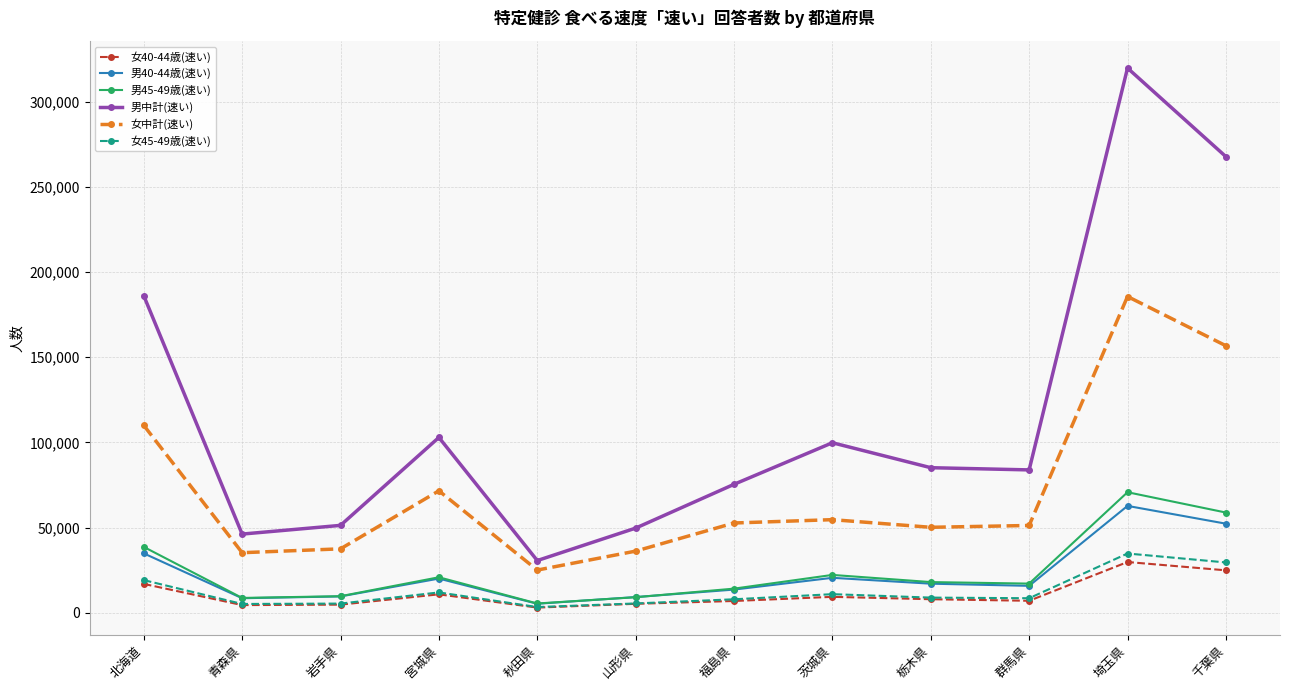

True or false: 男40-44歳(速い) and 男中計(速い) cross at least once.

False